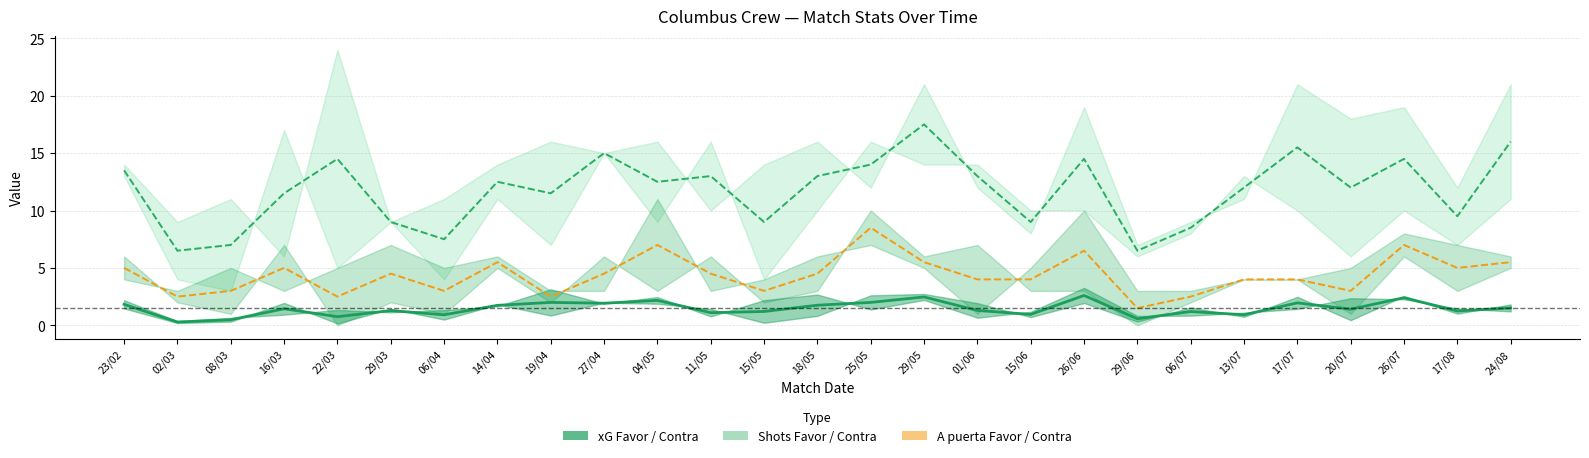

How many interior local peaks does the A puerta mid series have?

7